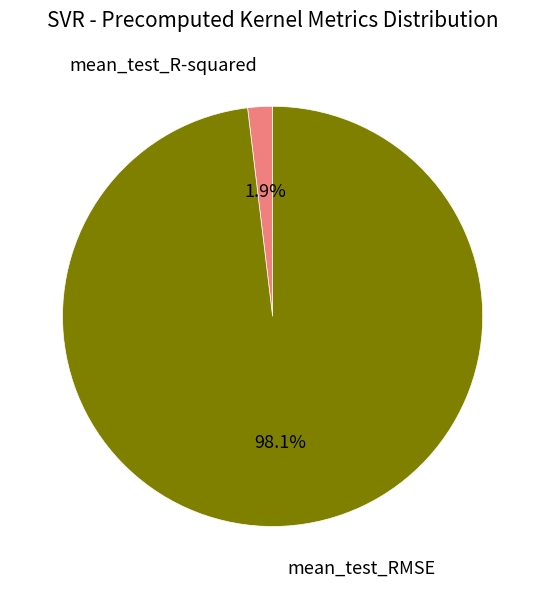

Which has a higher value, mean_test_RMSE or mean_test_R-squared?

mean_test_RMSE